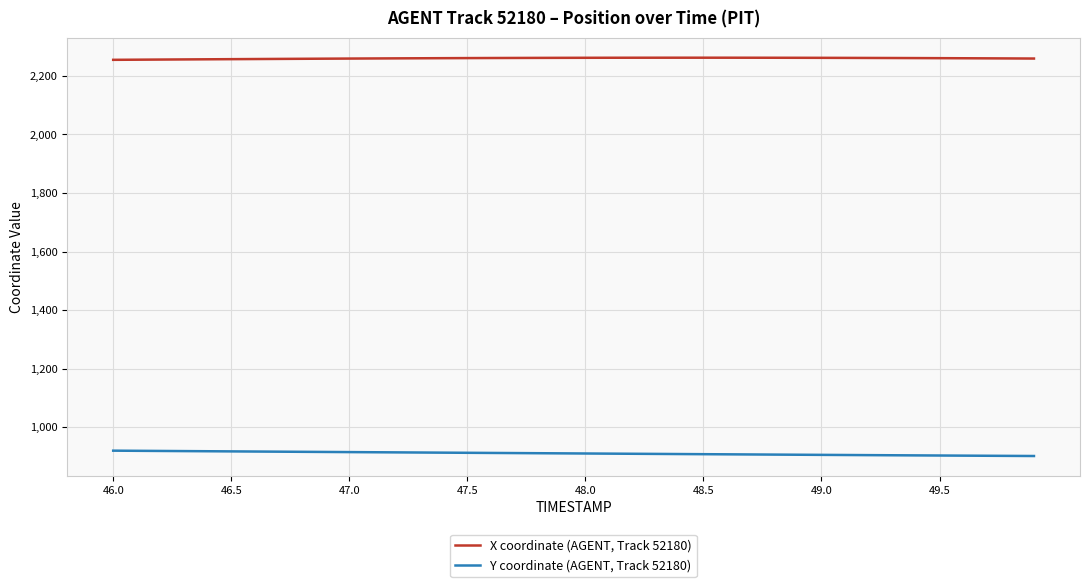

What is the minimum value shown in the chart?

901.7